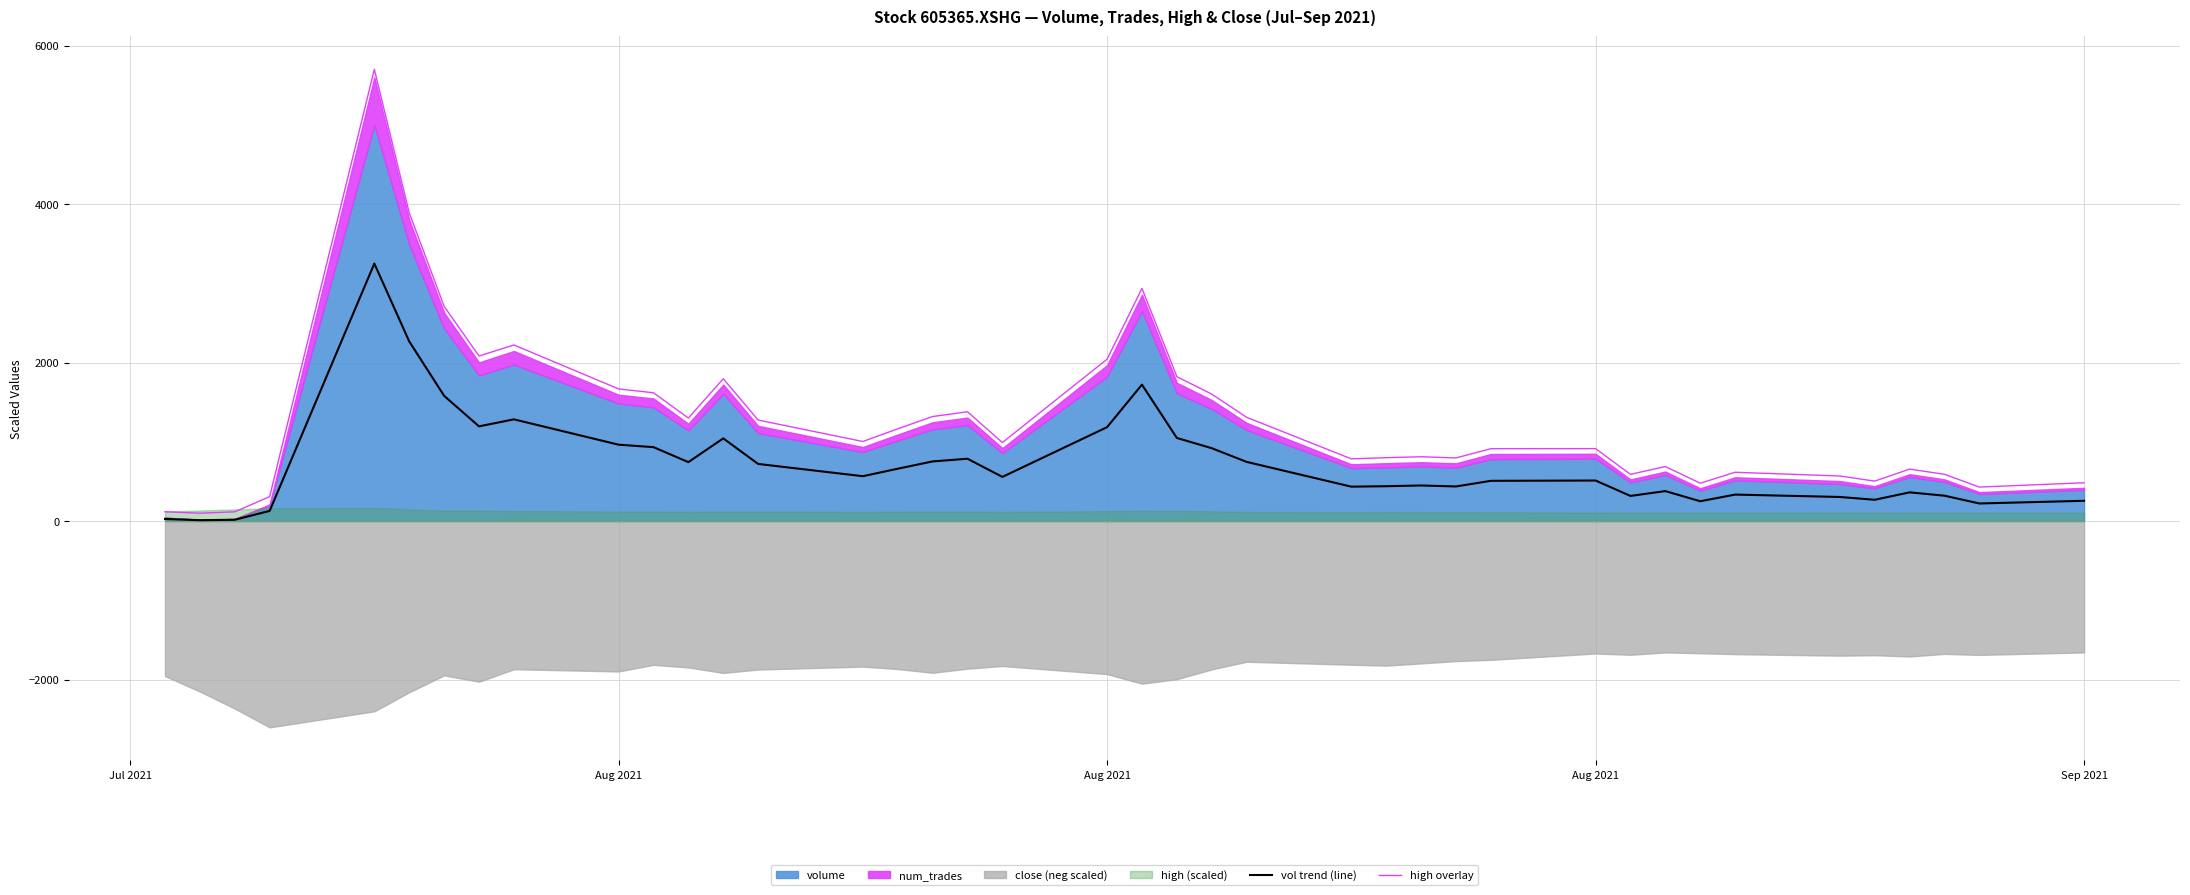

What is the average value of the high overlay series?

1278.0